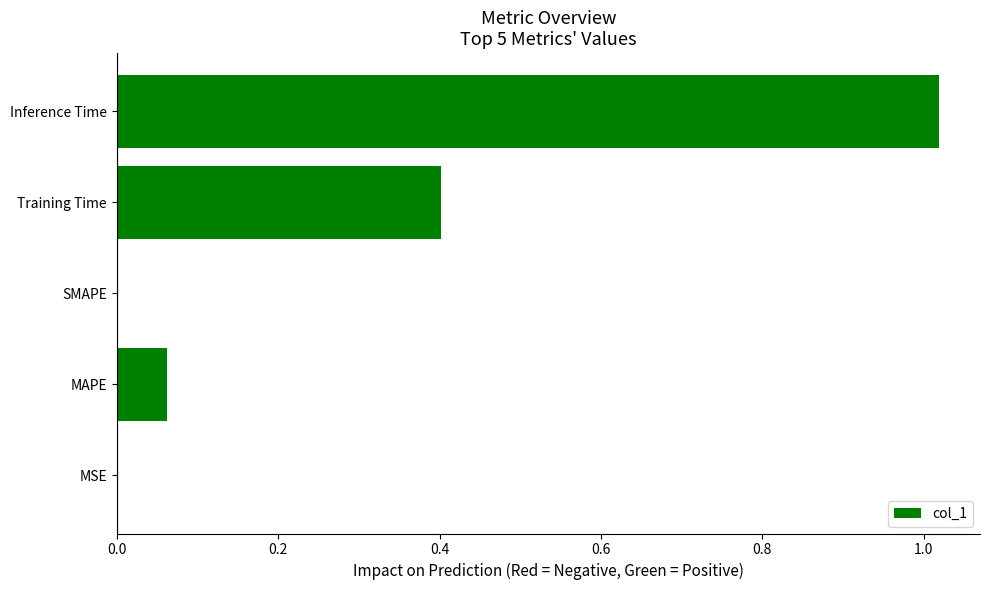

What is the sum of the values at Training Time and SMAPE?

0.4